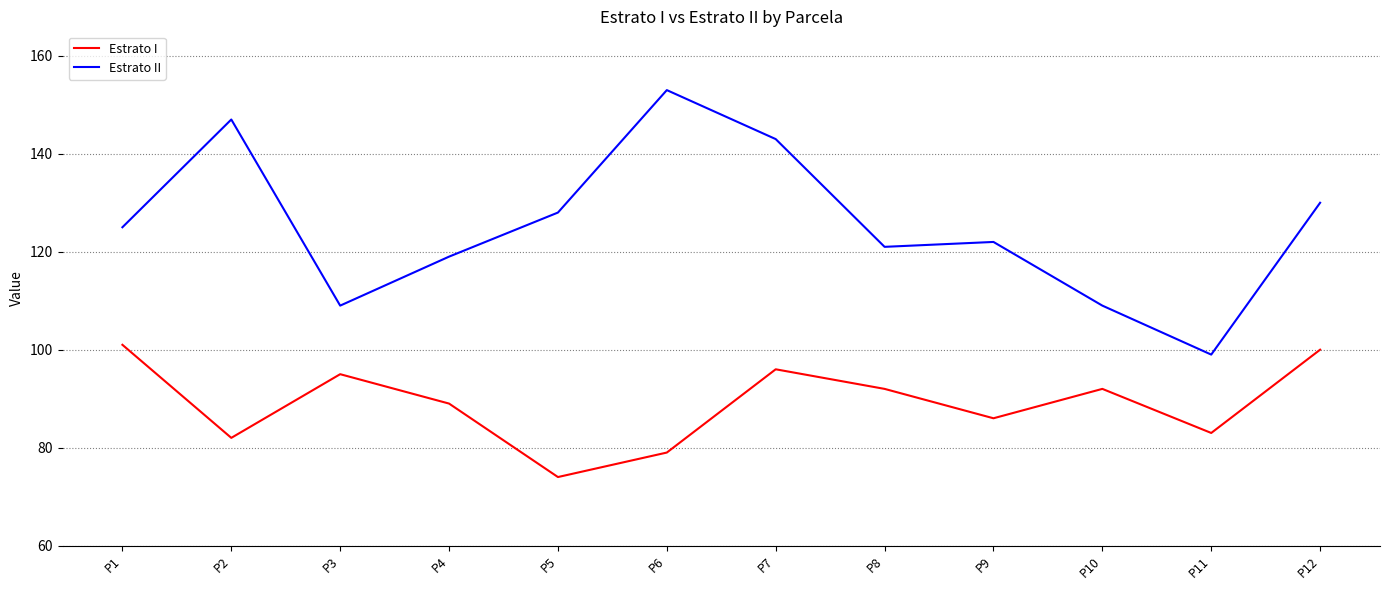

What is the total value across all series at P1?

226